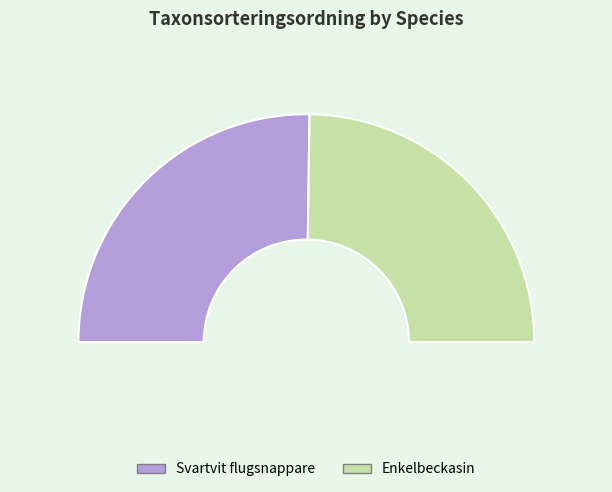

Rank the categories by value from highest to lowest.

Svartvit flugsnappare, Enkelbeckasin